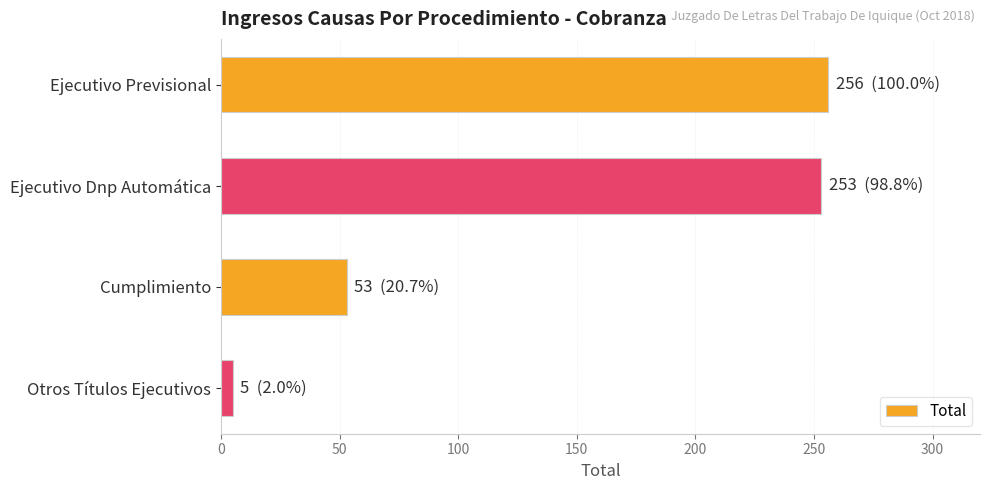

What is the ratio of the value at Ejecutivo Dnp Automática to the value at Cumplimiento?

4.8